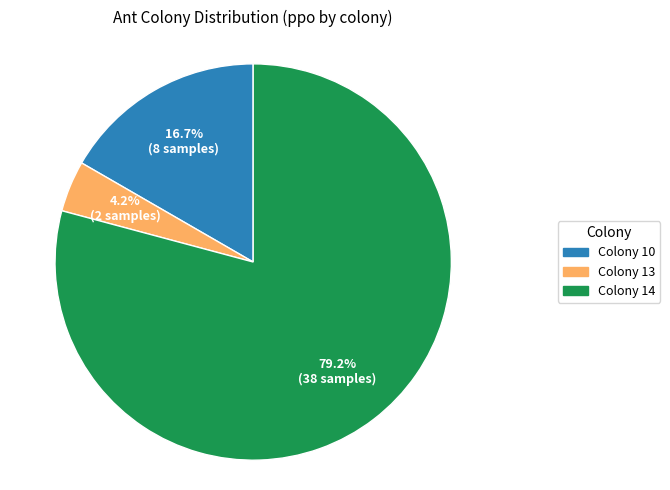

Which slice is the largest?

Colony 14